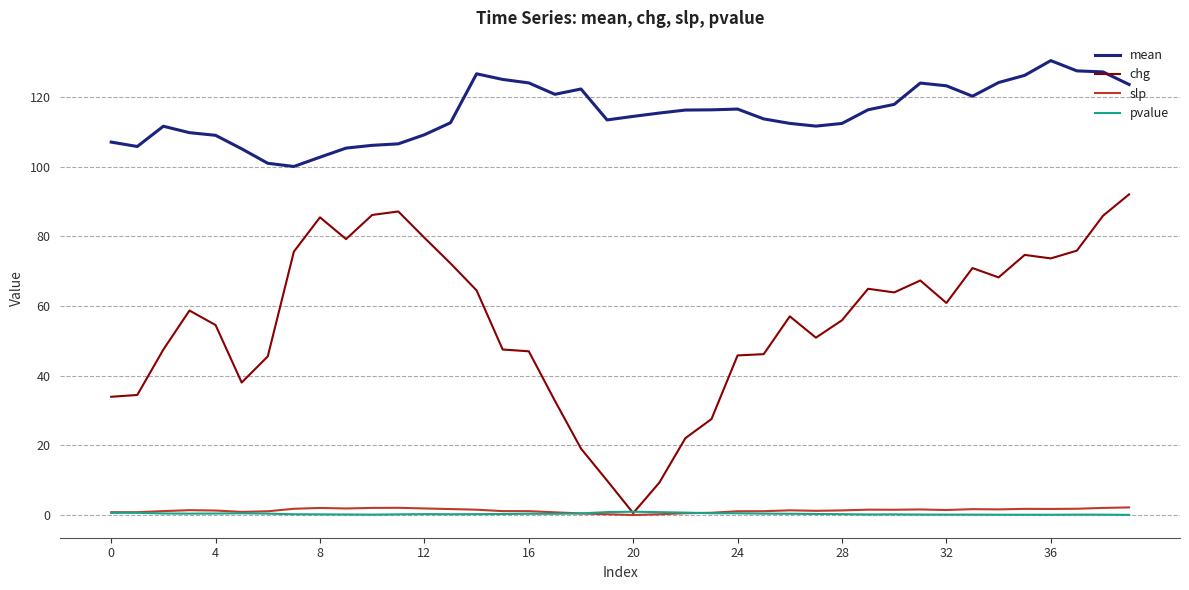

Which series has the largest total across all categories?

mean